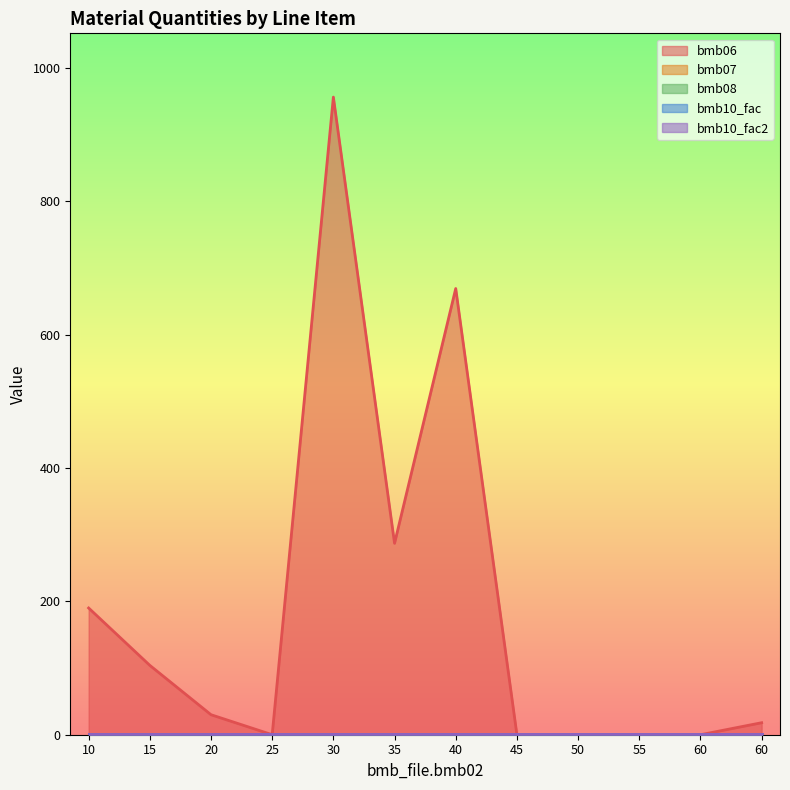

How many lines are shown in the chart?

5